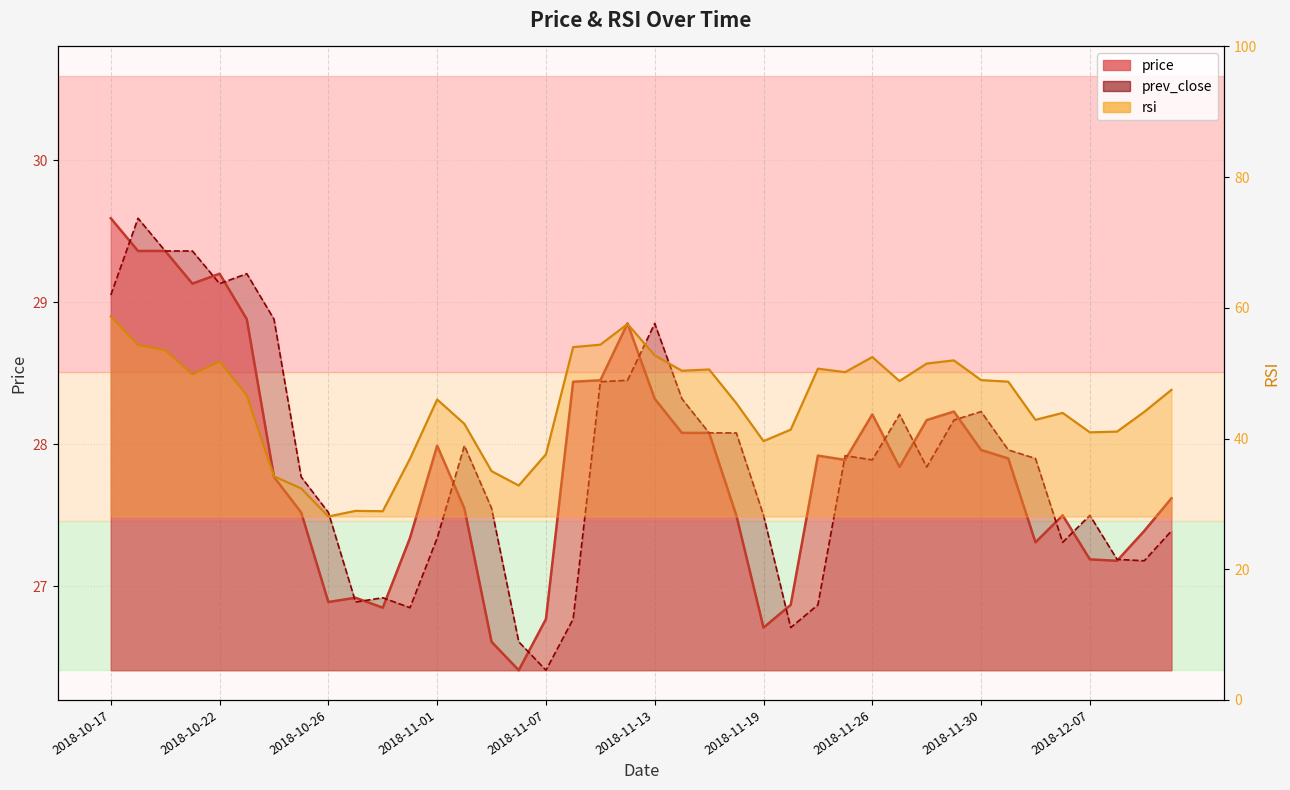

Reading left to right, transcribe all the data shown in this chart.

price: 29.6	29.4	29.4	29.1	29.2	28.9	27.8	27.5	26.9	26.9	26.9	27.3	28.0	27.6	26.6	26.4	26.8	28.4	28.4	28.9	28.3	28.1	28.1	27.5	26.7	26.9	27.9	27.9	28.2	27.8	28.2	28.2	28.0	27.9	27.3	27.5	27.2	27.2	27.4	27.6
rsi: 58.7	54.3	53.5	49.8	51.8	46.6	34.2	32.4	28.1	28.9	28.9	36.9	46.0	42.2	35.0	32.8	37.6	54.0	54.4	57.5	52.7	50.4	50.6	45.4	39.6	41.4	50.7	50.2	52.5	48.8	51.5	52.0	48.9	48.7	42.9	43.9	41.0	41.1	44.1	47.5
prev_close: 29.1	29.6	29.4	29.4	29.1	29.2	28.9	27.8	27.5	26.9	26.9	26.9	27.3	28.0	27.6	26.6	26.4	26.8	28.4	28.4	28.9	28.3	28.1	28.1	27.5	26.7	26.9	27.9	27.9	28.2	27.8	28.2	28.2	28.0	27.9	27.3	27.5	27.2	27.2	27.4